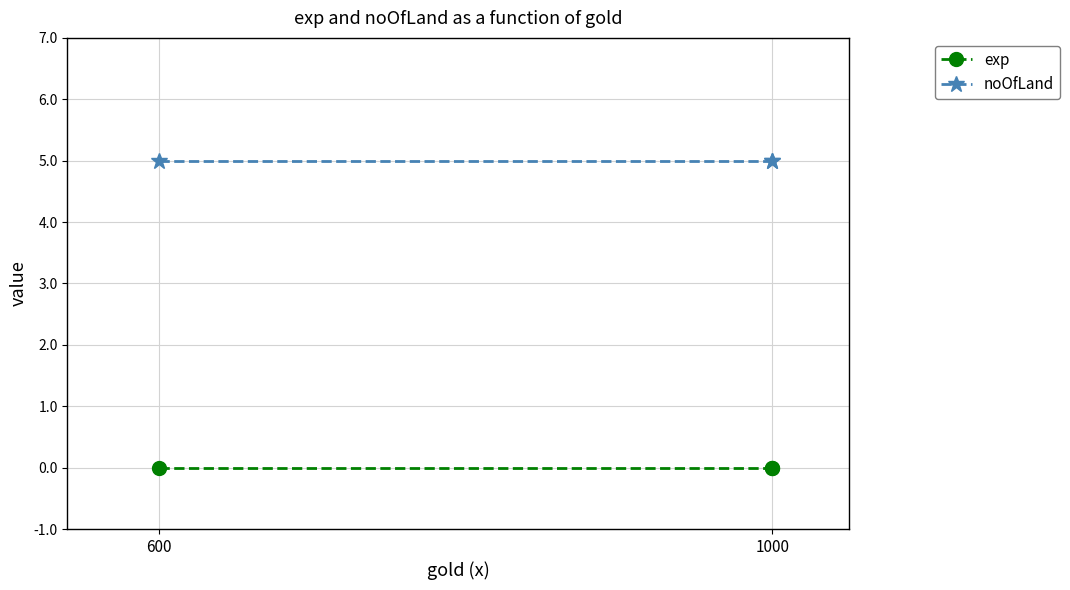

At which label is exp closest to 0?

600